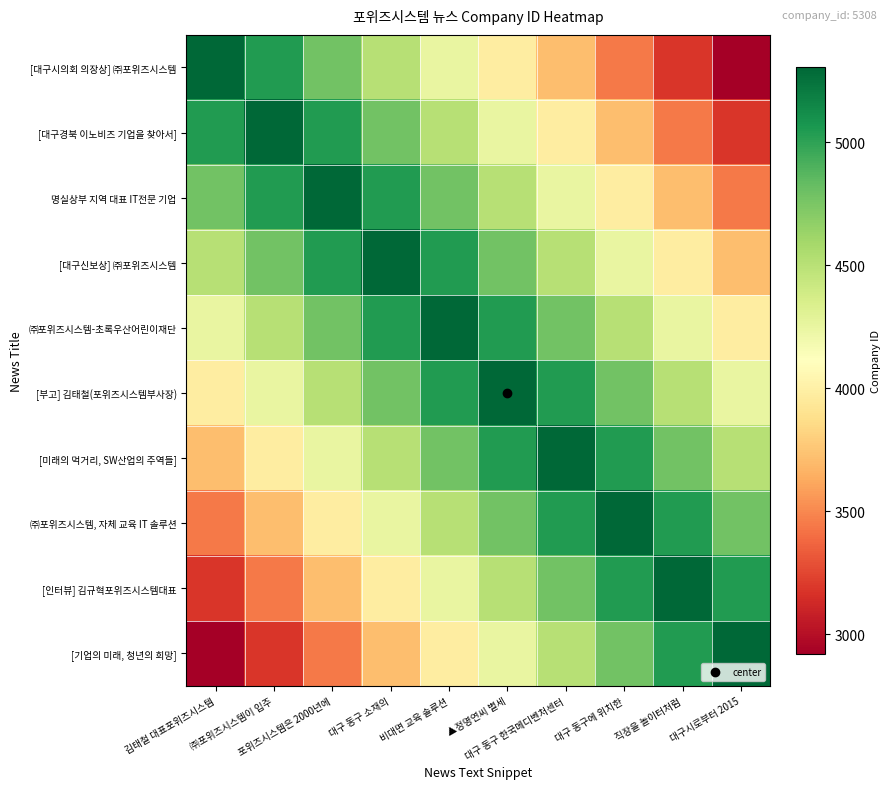

Which series has the widest spread of values?

[대구시의회 의장상] ㈜포위즈시스템